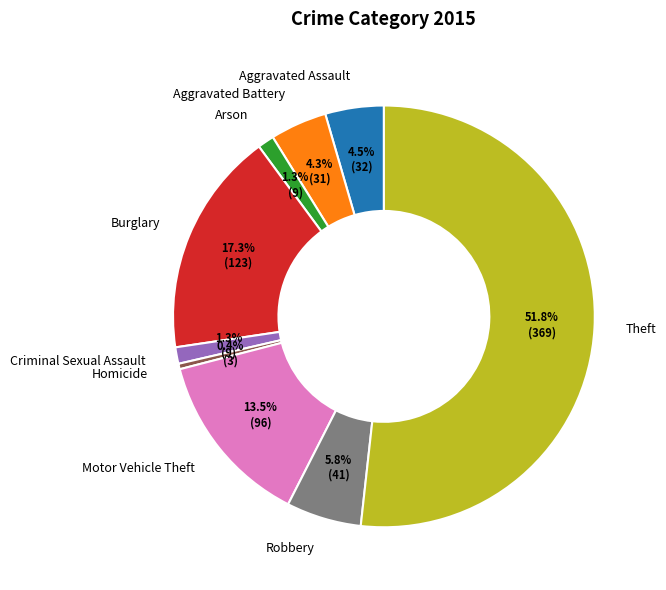

To the nearest percent, what percentage of the pie is Robbery?

6%